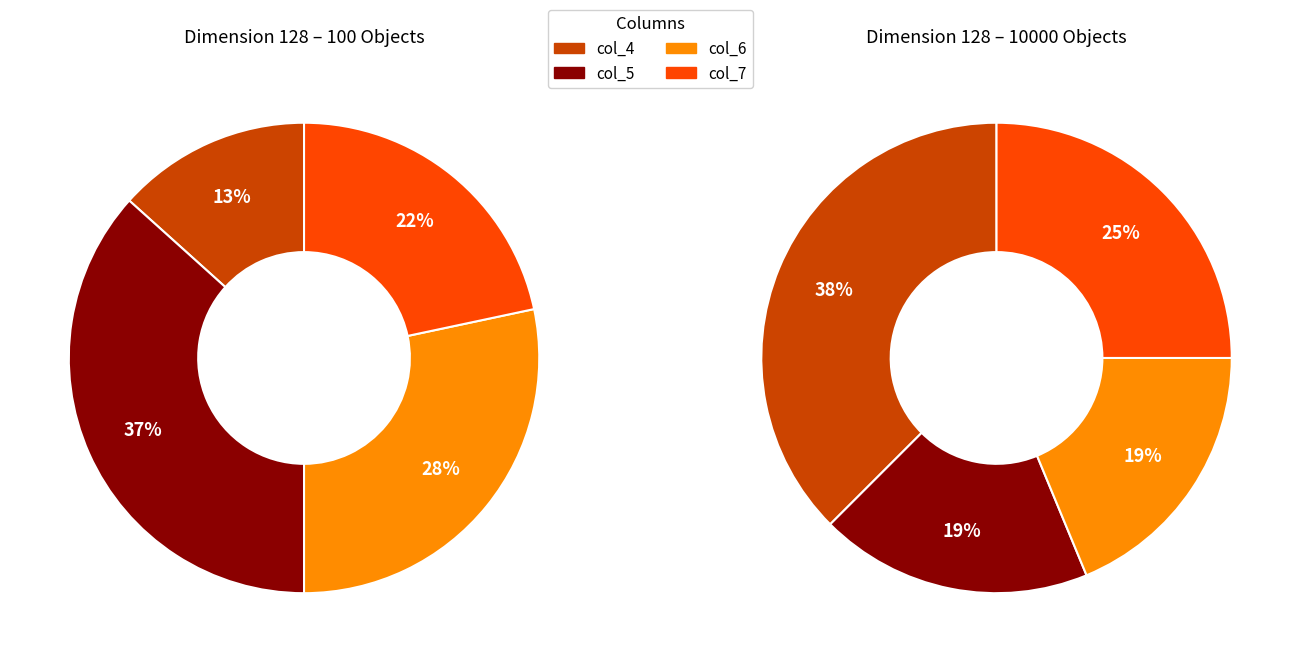

To the nearest percent, what is the difference between the largest and smallest slice percentages?

23%